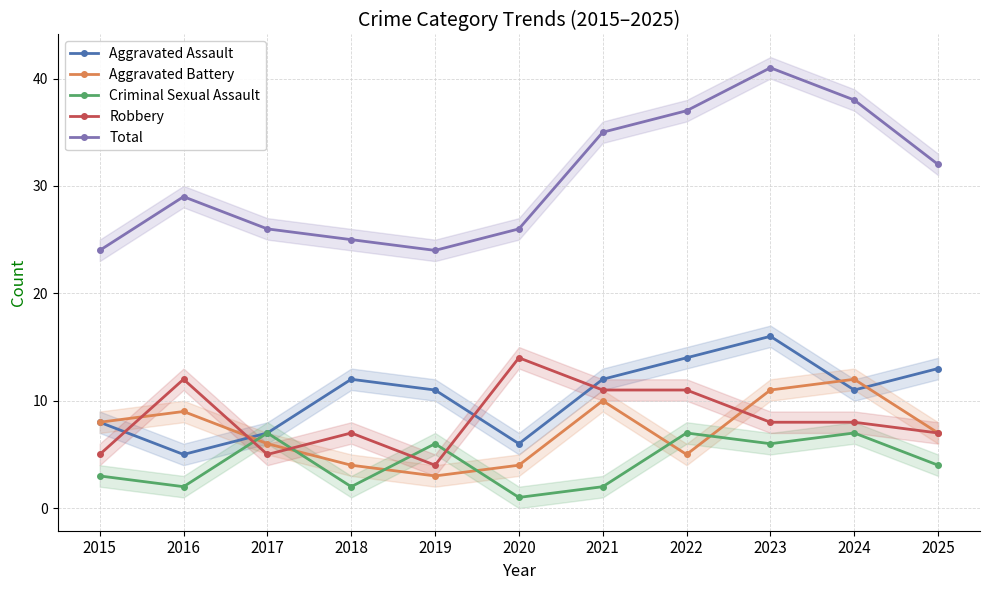

What is the spread (max minus min) of values at 2021?

33